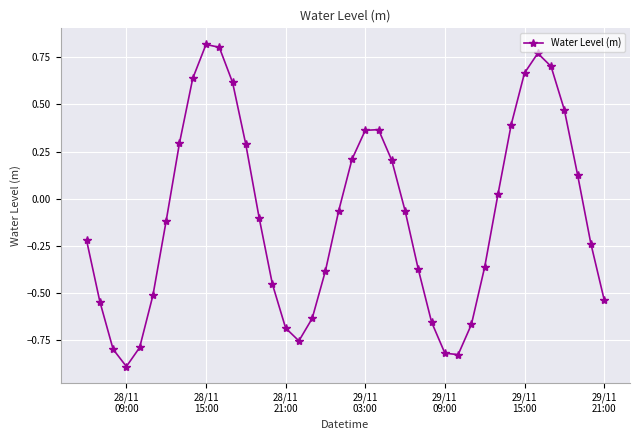

How many interior local valleys (lower than both neighbors) does the data have?

3